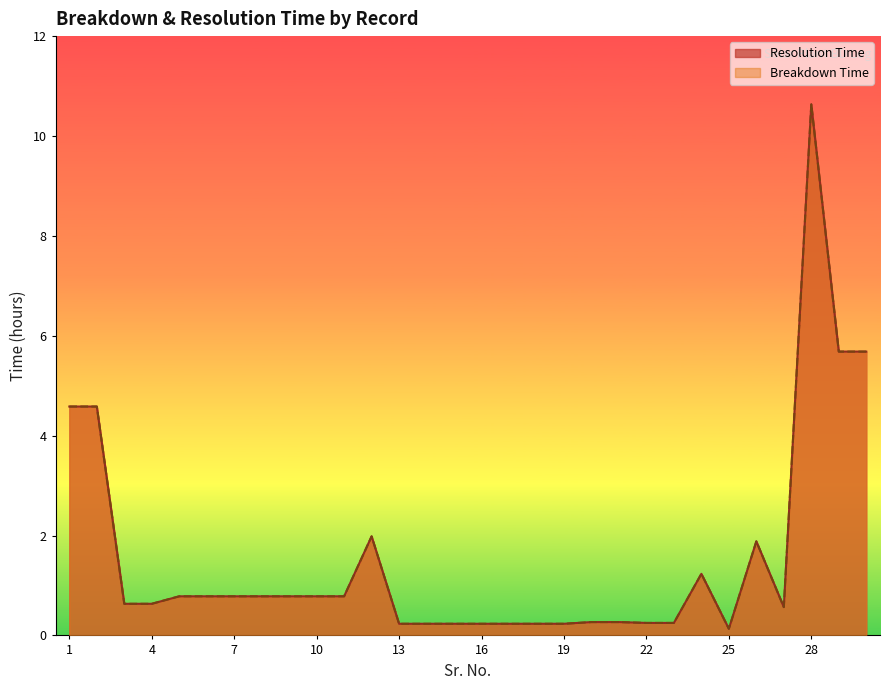

What is the difference between the second highest and second lowest values in the Breakdown Time series?

5.5